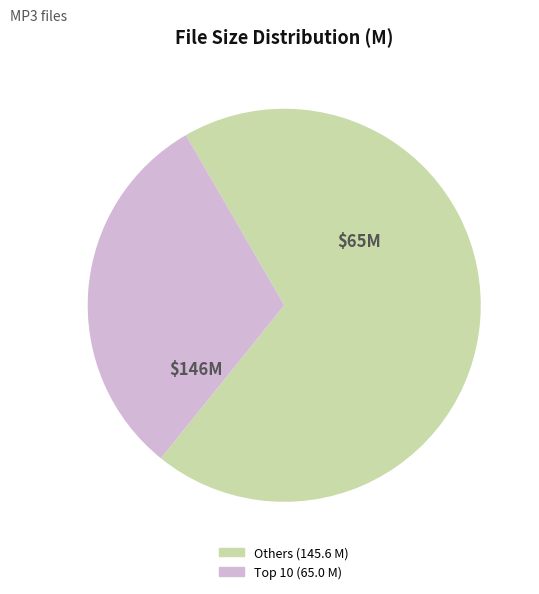

How many segments does this pie chart have?

2